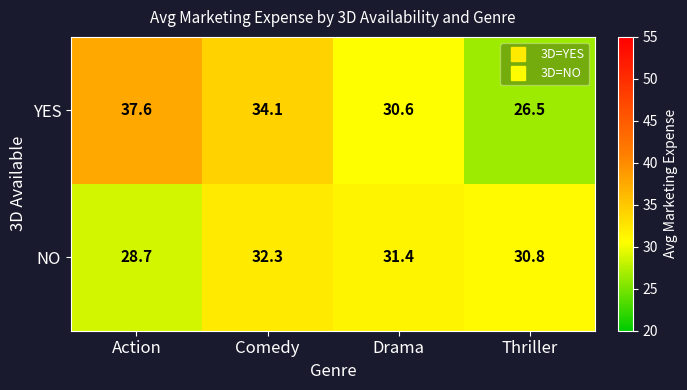

What is the difference between the highest and lowest values at Thriller?

4.3